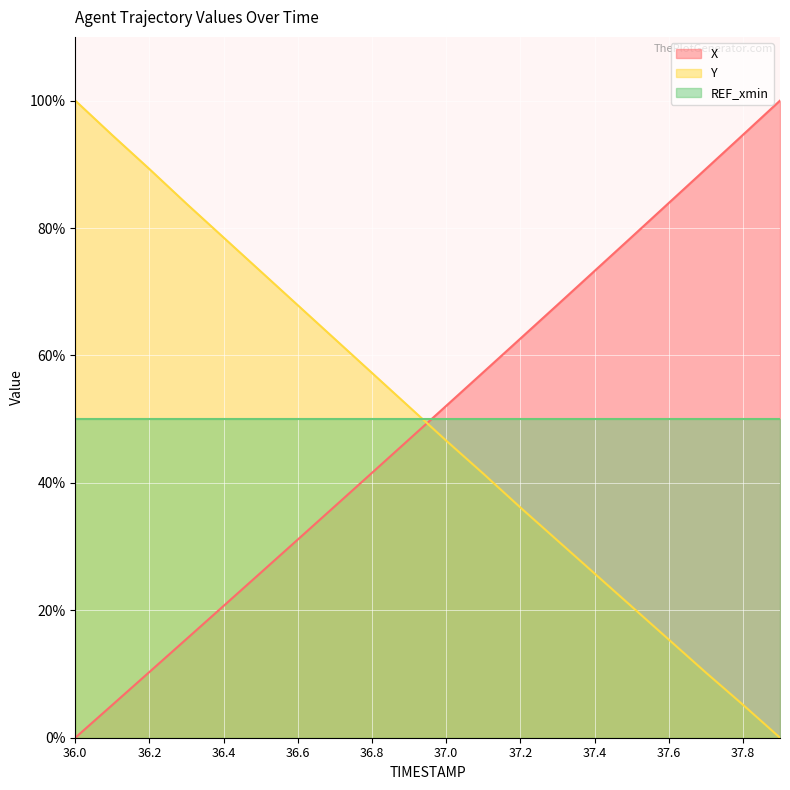

After their last crossing, which series has the higher values: Y or X?

X